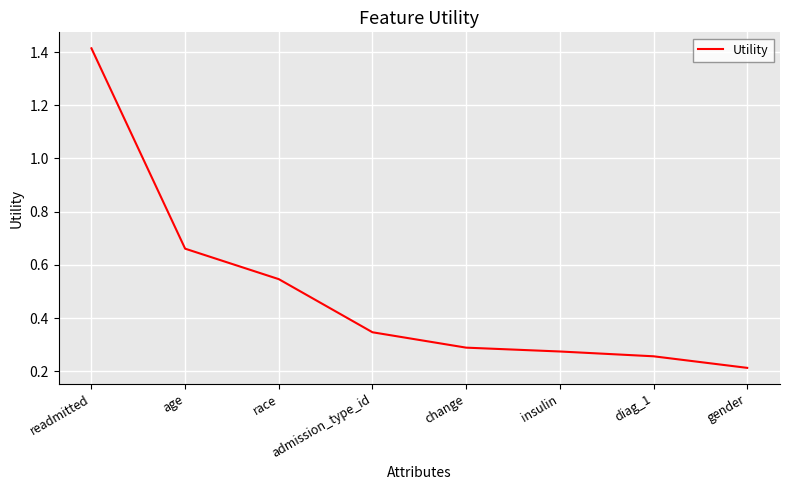

True or false: the data shows 0.4 at diag_1.

False